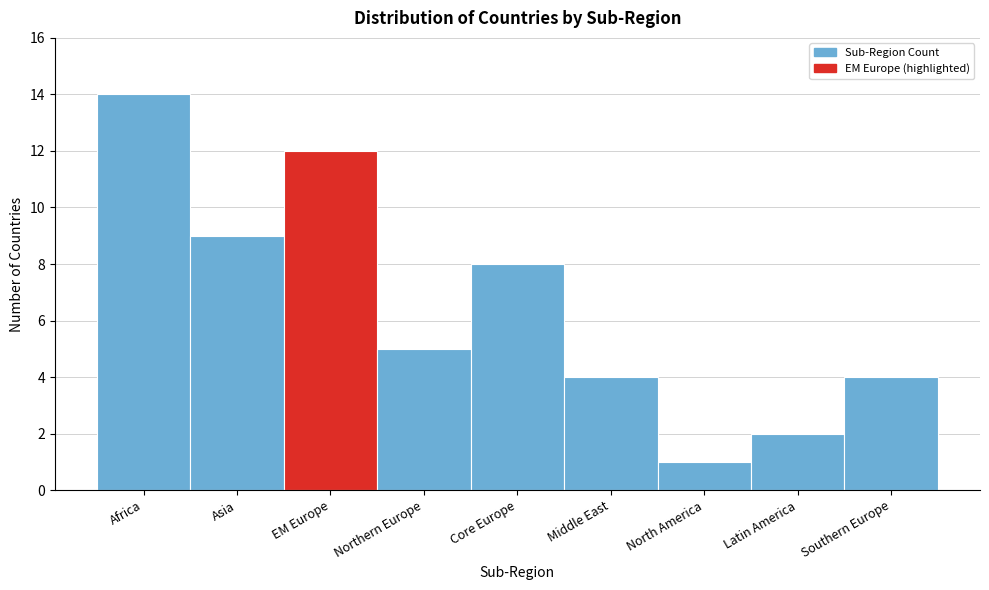

Reading left to right, transcribe all the data shown in this chart.

Africa=14	Asia=9	EM Europe=12	Northern Europe=5	Core Europe=8	Middle East=4	North America=1	Latin America=2	Southern Europe=4